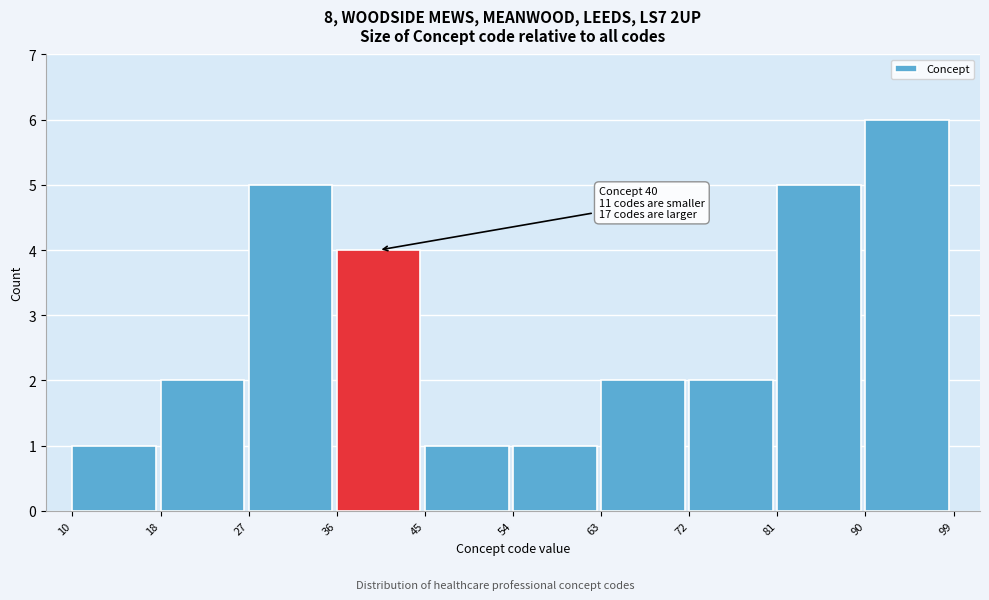

Which range on the x-axis has the tallest bar?

90 to 99